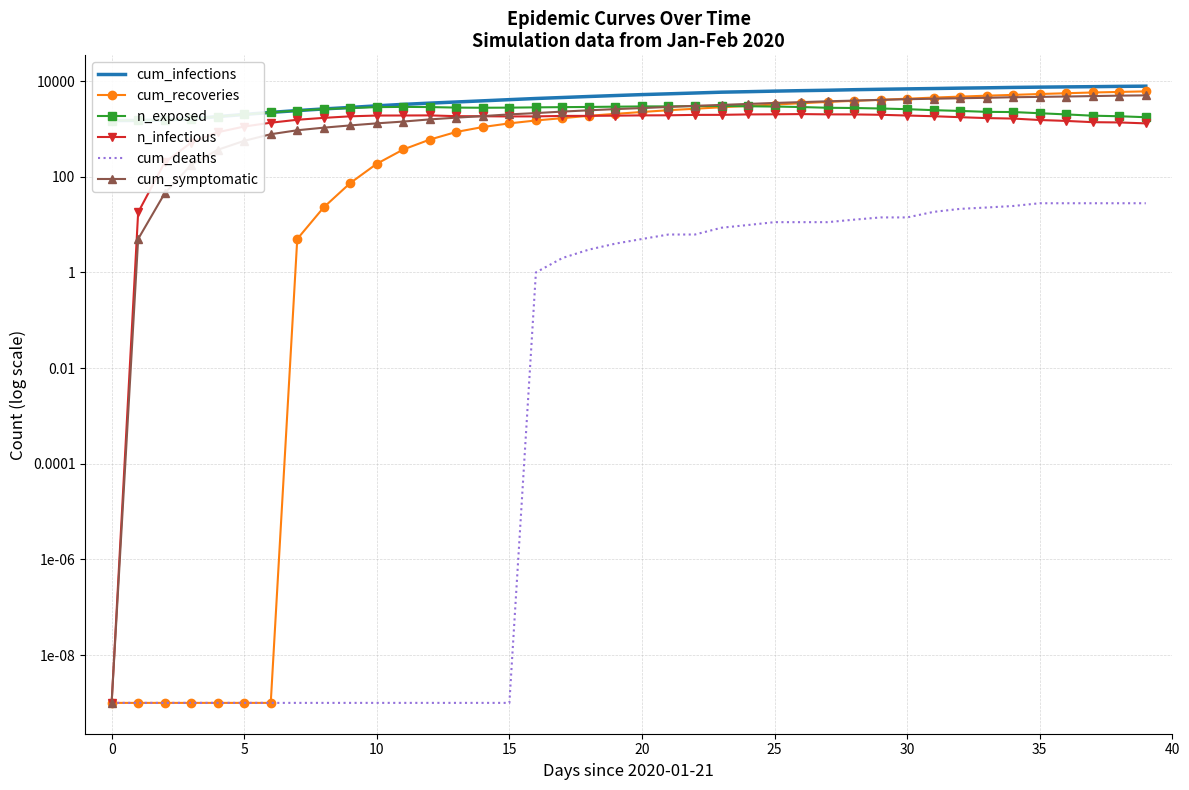

At which label does cum_deaths first exceed 5?

21